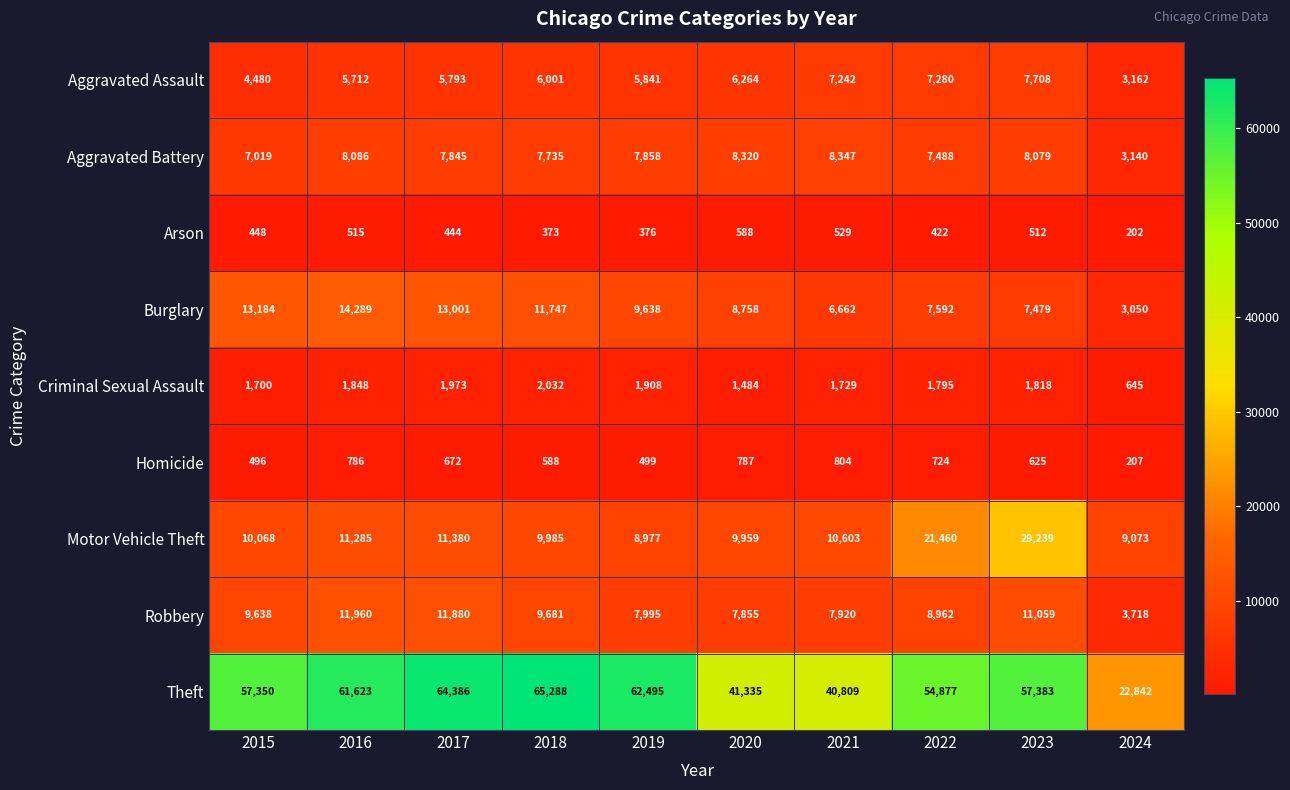

At which category does the chart reach its minimum across all series?

2024